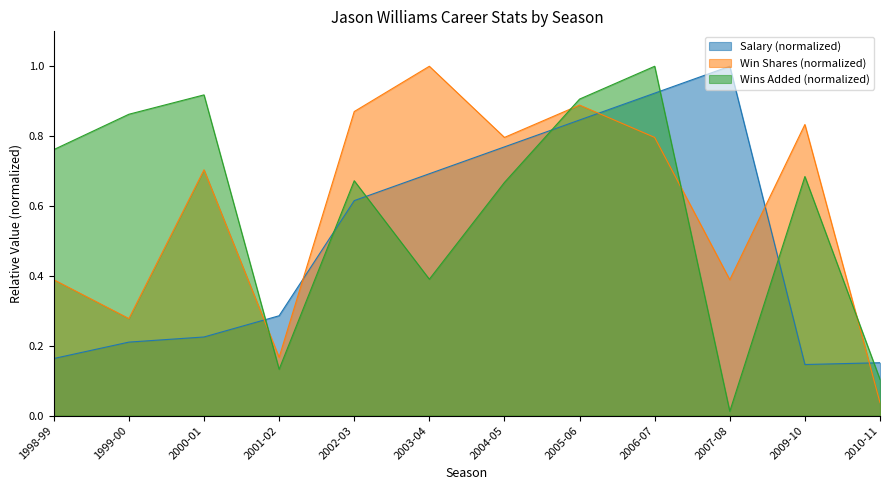

Rank the series at 2003-04 from highest to lowest value.

Win Shares (normalized), Salary (normalized), Wins Added (normalized)